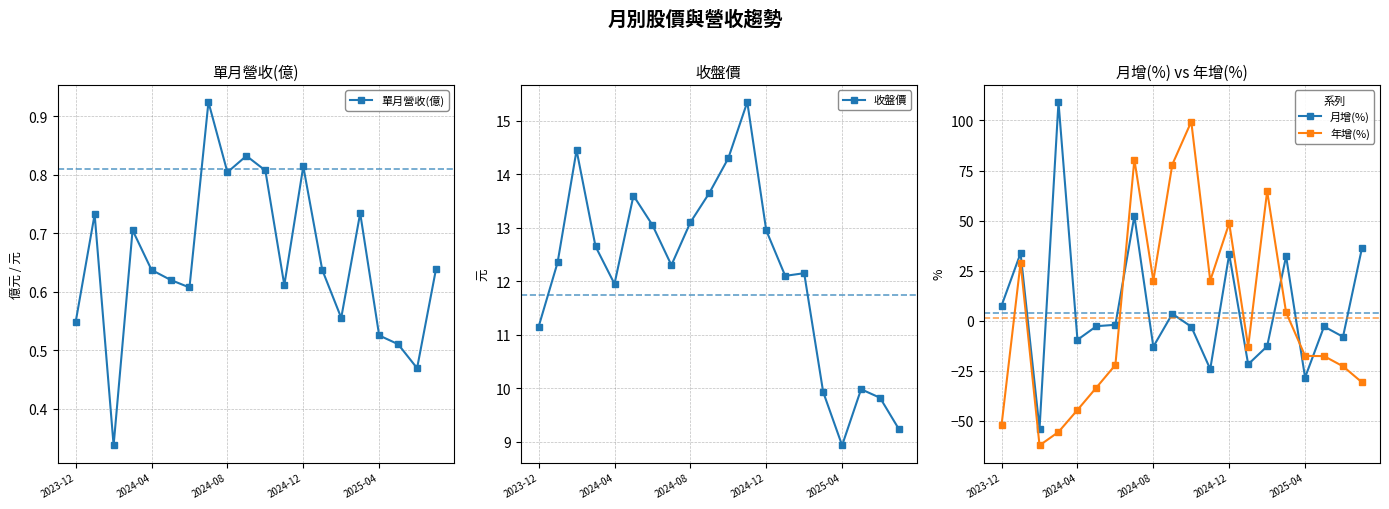

True or false: 年增(%) and 單月營收(億) cross at least once.

True